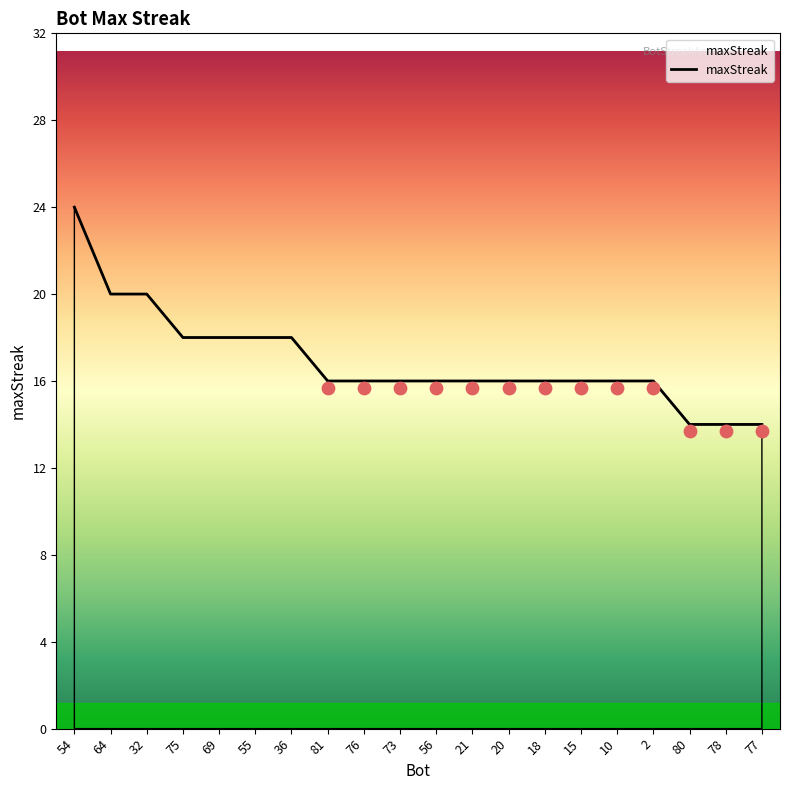

Which has a higher value, 77 or 78?

77